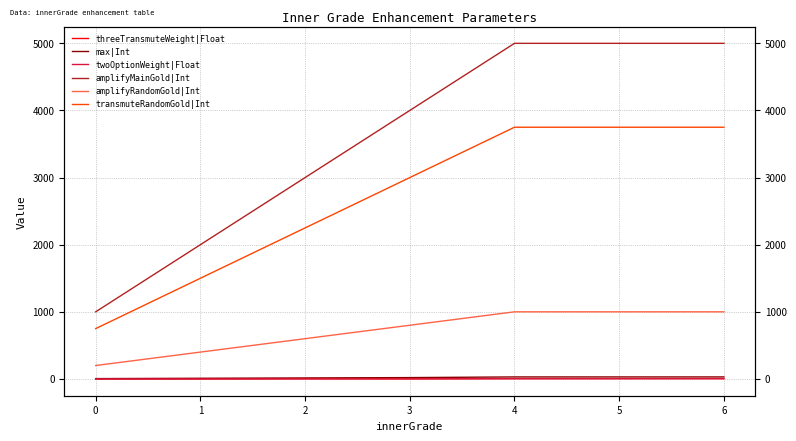

How many lines are shown in the chart?

6